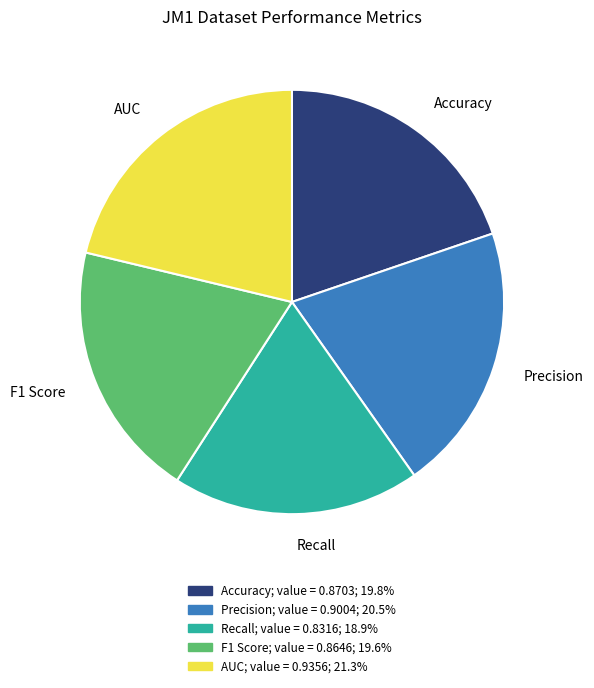

What is the smallest slice in the pie chart?

Recall